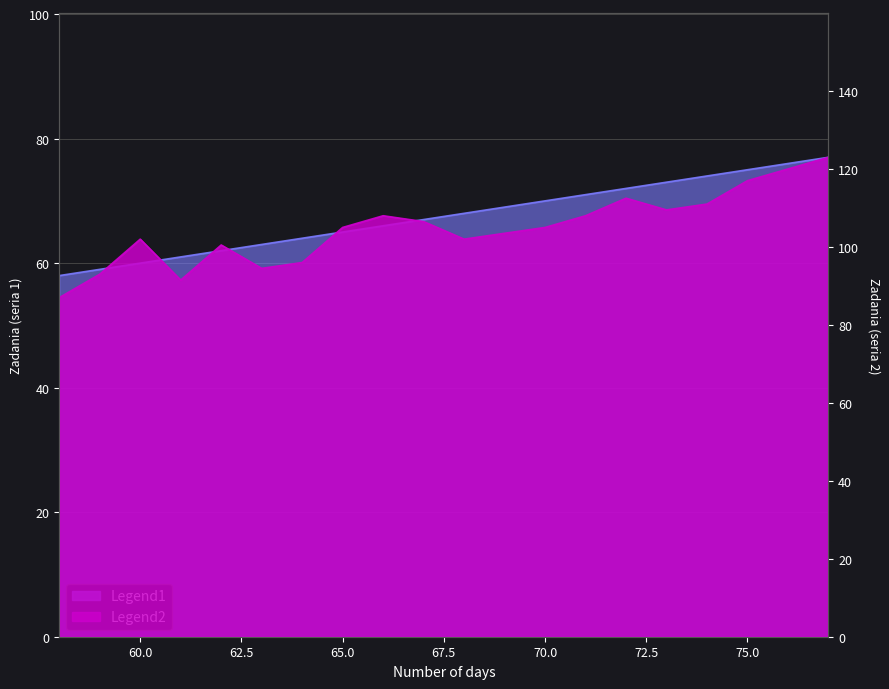

List the labels in order of value, largest first.

77, 76, 75, 74, 73, 72, 71, 70, 69, 68, 67, 66, 65, 64, 63, 62, 61, 60, 59, 58